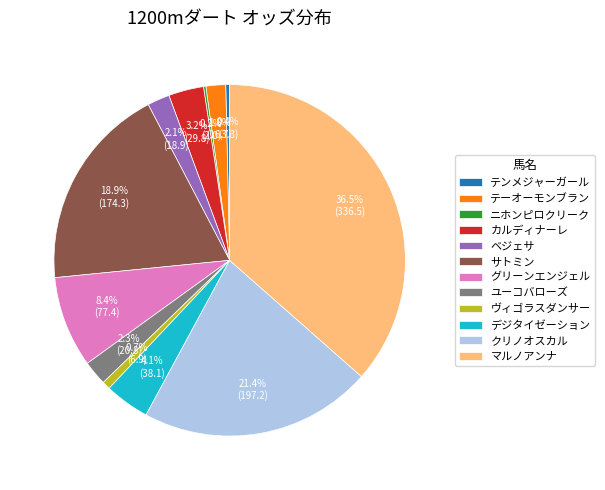

Between ベジェサ and ヴィゴラスダンサー, which is larger?

ベジェサ